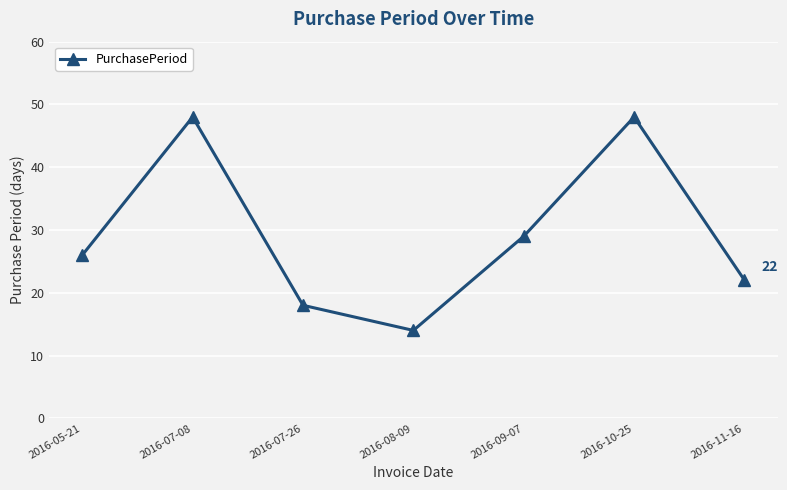

What is the average value?

29